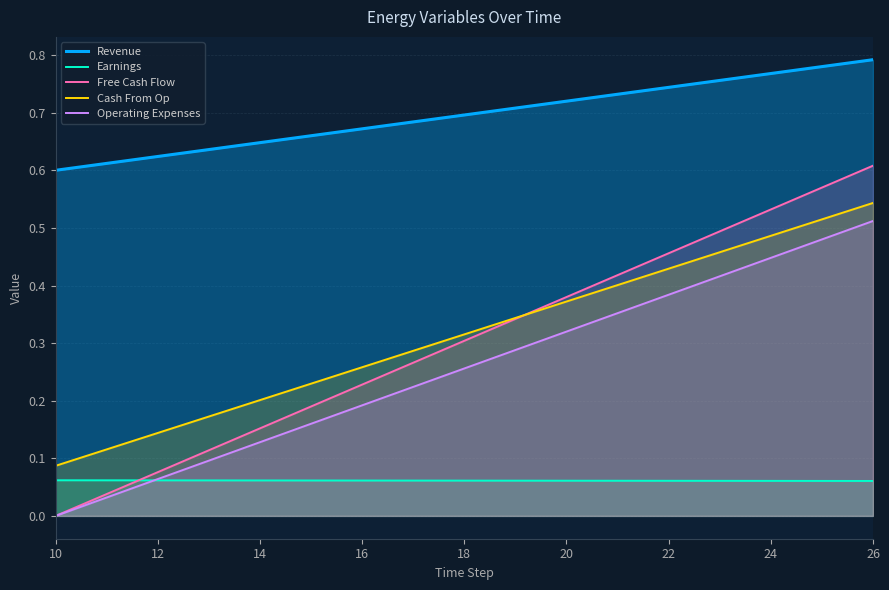

Does the chart display data point markers on the line(s)?

No